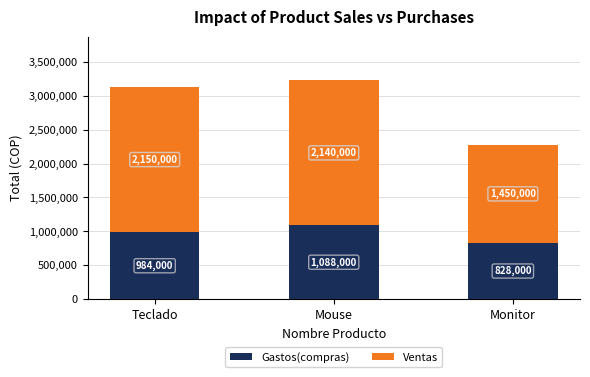

What is the sum of the Gastos(compras) values at Mouse and Teclado?

2072000